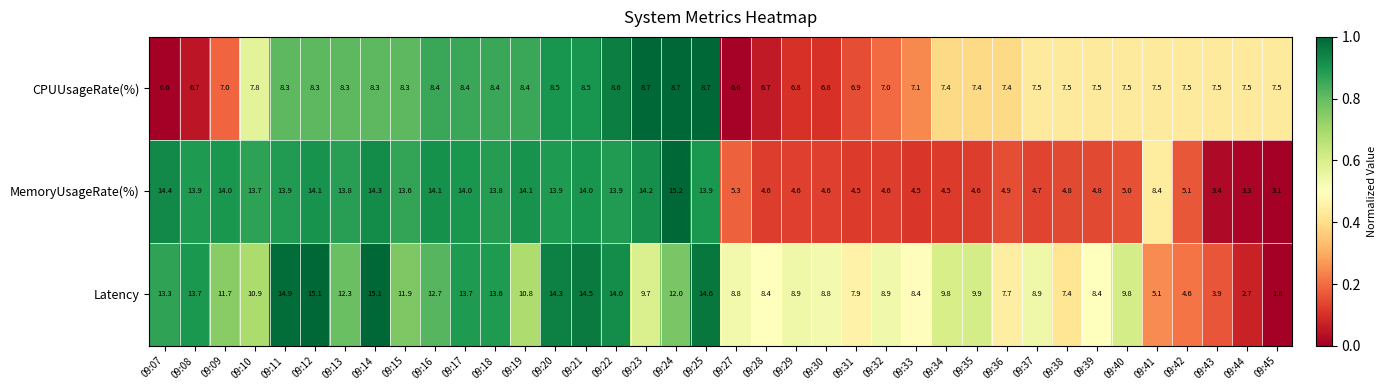

What is the highest value of the CPUUsageRate(%) series?

8.7